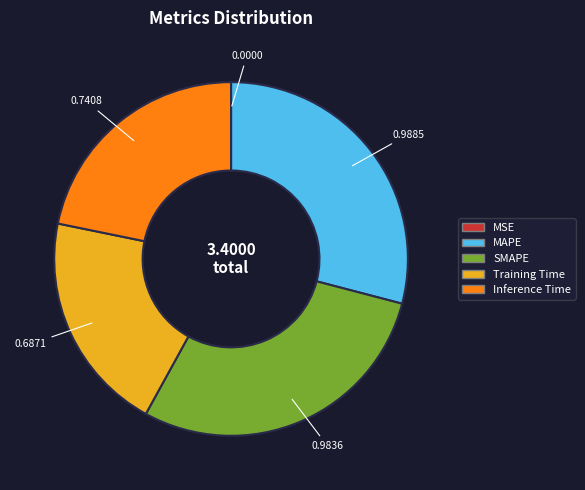

Is there a majority slice in this chart?

No